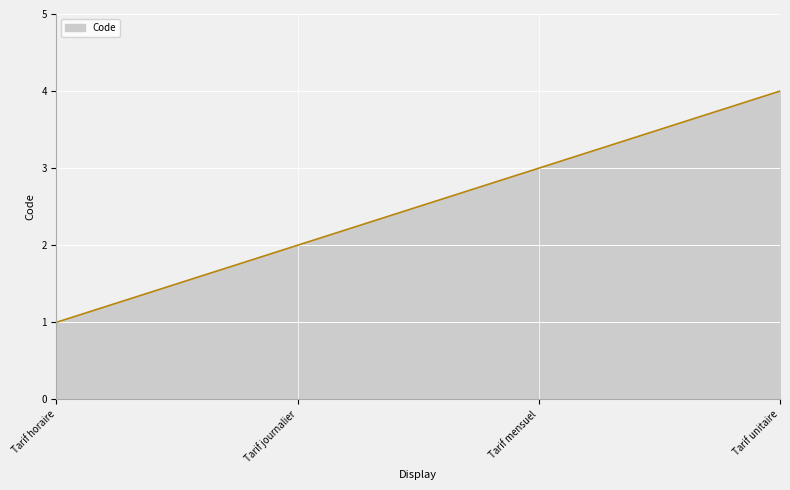

List the labels in order of value, smallest first.

Tarif horaire, Tarif journalier, Tarif mensuel, Tarif unitaire